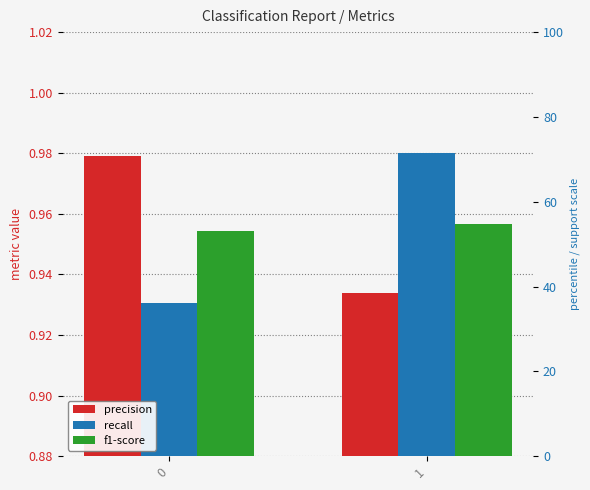

Which series has the largest total across all categories?

precision